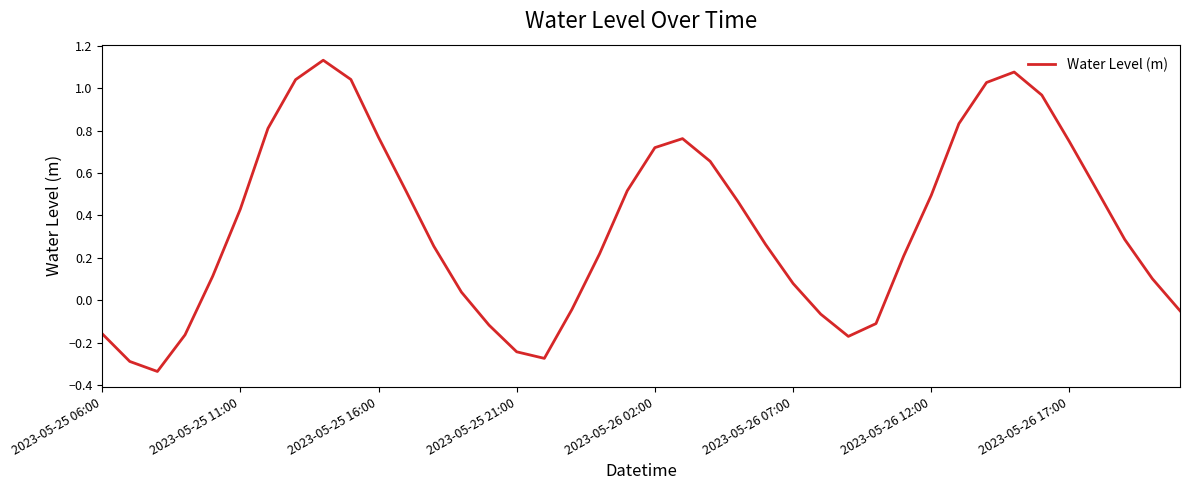

Reading right to left, list all the values displayed in this chart.

-0.0	0.1	0.3	0.5	0.7	1.0	1.1	1.0	0.8	0.5	0.2	-0.1	-0.2	-0.1	0.1	0.3	0.5	0.7	0.8	0.7	0.5	0.2	-0.0	-0.3	-0.2	-0.1	0.0	0.3	0.5	0.8	1.0	1.1	1.0	0.8	0.4	0.1	-0.2	-0.3	-0.3	-0.2